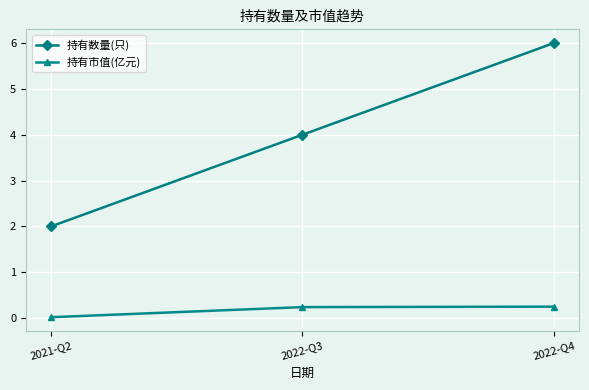

List the series in order of their overall mean, lowest first.

持有市值(亿元), 持有数量(只)